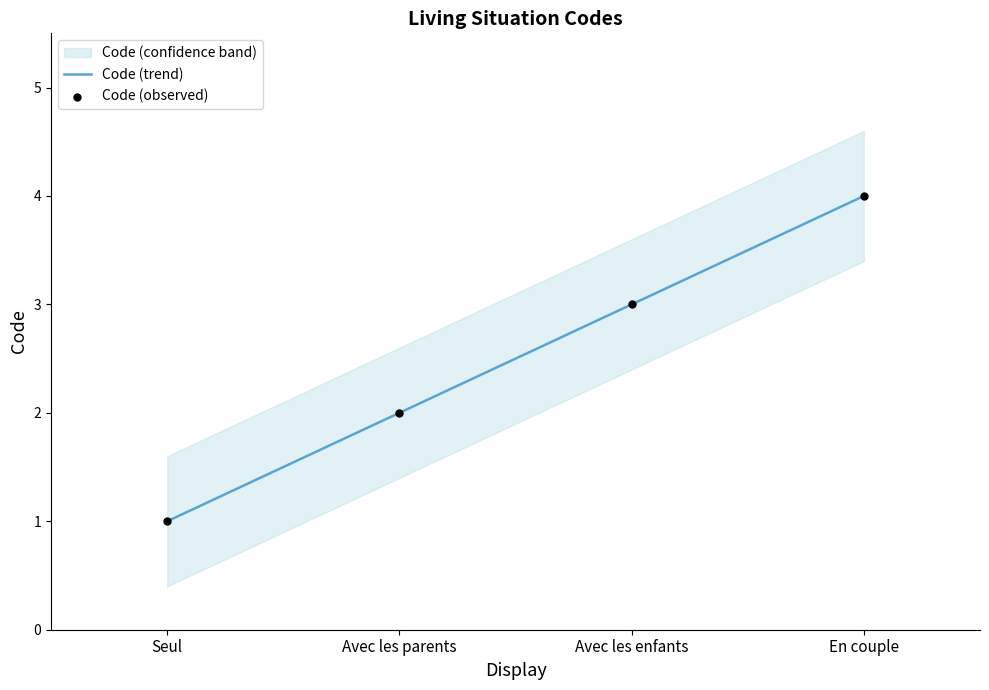

Which has a higher value, Avec les parents or Avec les enfants?

Avec les enfants